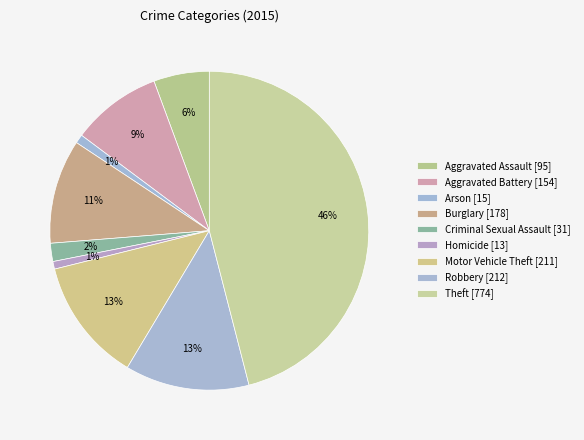

Which category has the biggest portion of the pie?

Theft